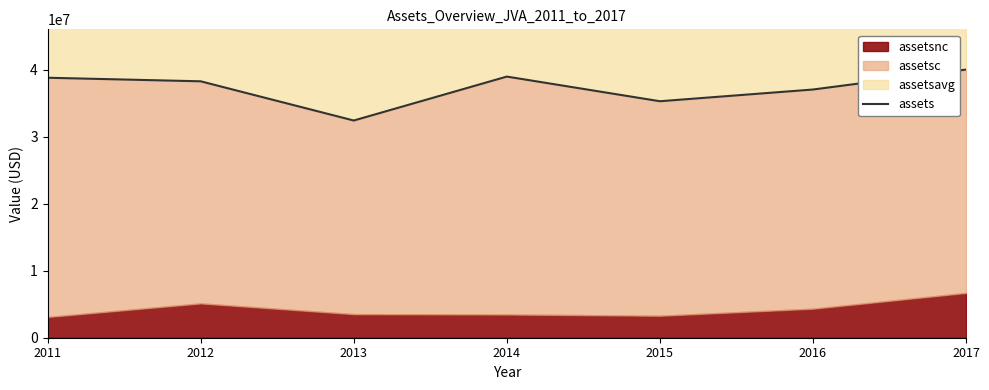

Reading left to right, extract all data points from this chart.

2011=38778691	2012=38247752	2013=32399022	2014=38952632	2015=35274642	2016=37023893	2017=40000410